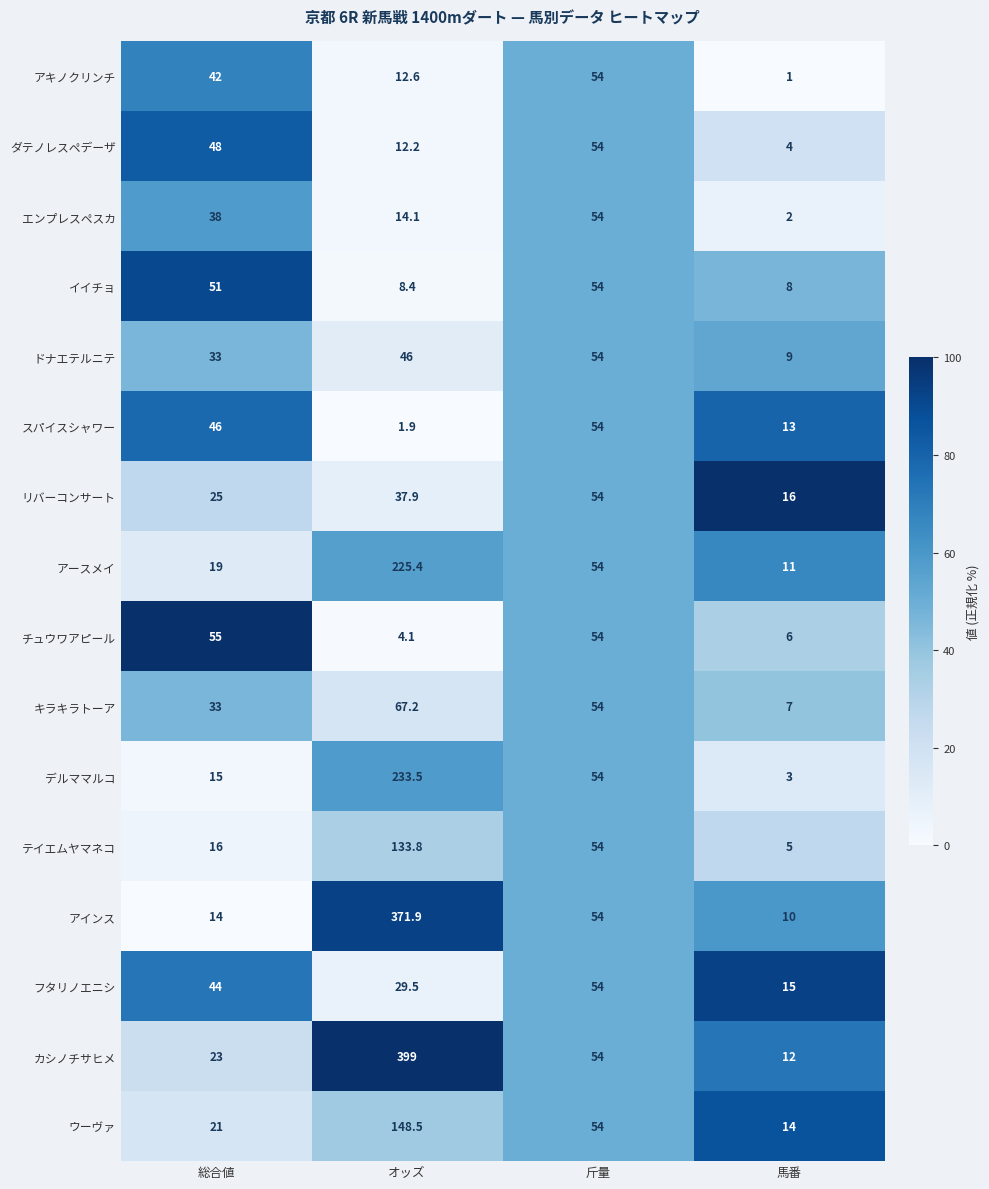

Which series changed the most between オッズ and 馬番?

カシノチサヒメ